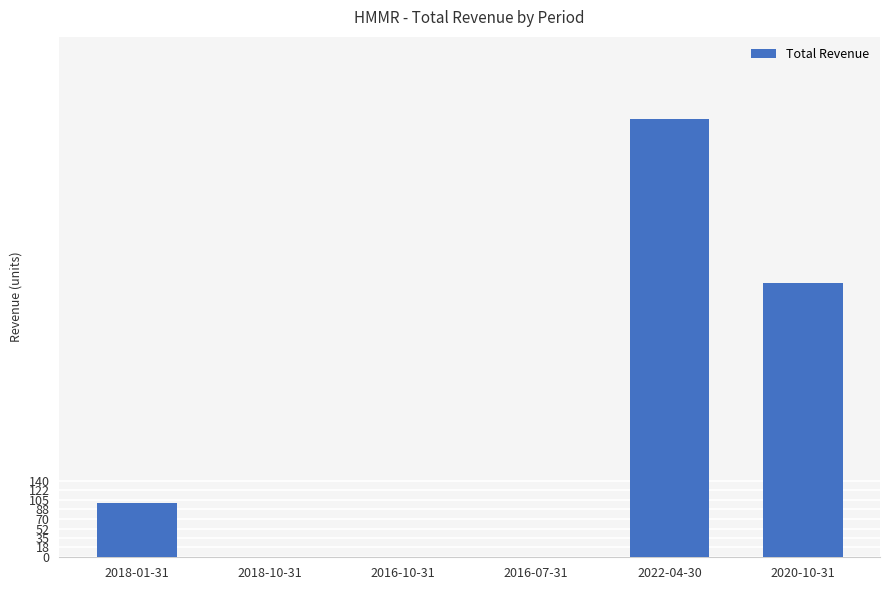

What is the maximum value shown in the chart?

800